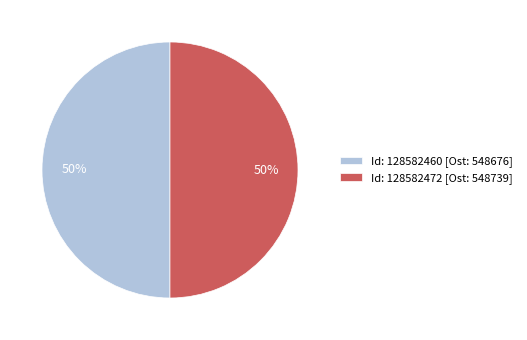

What percentage is the Id: 128582460 [Ost: 548676] slice, to the nearest percent?

50%